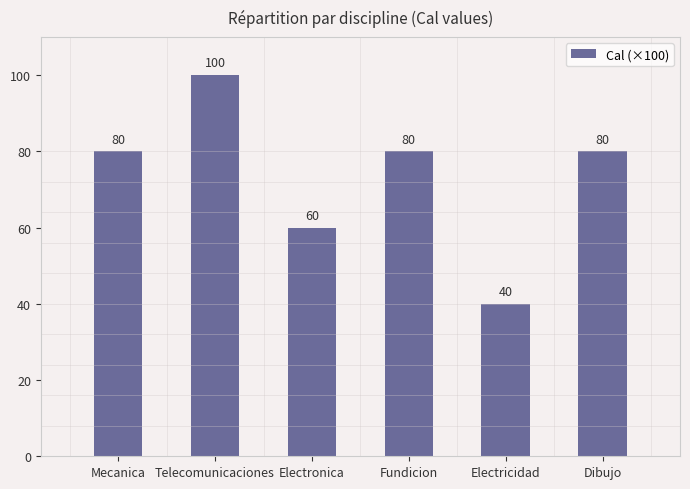

What is the approximate value at Telecomunicaciones, to the nearest 5?

100